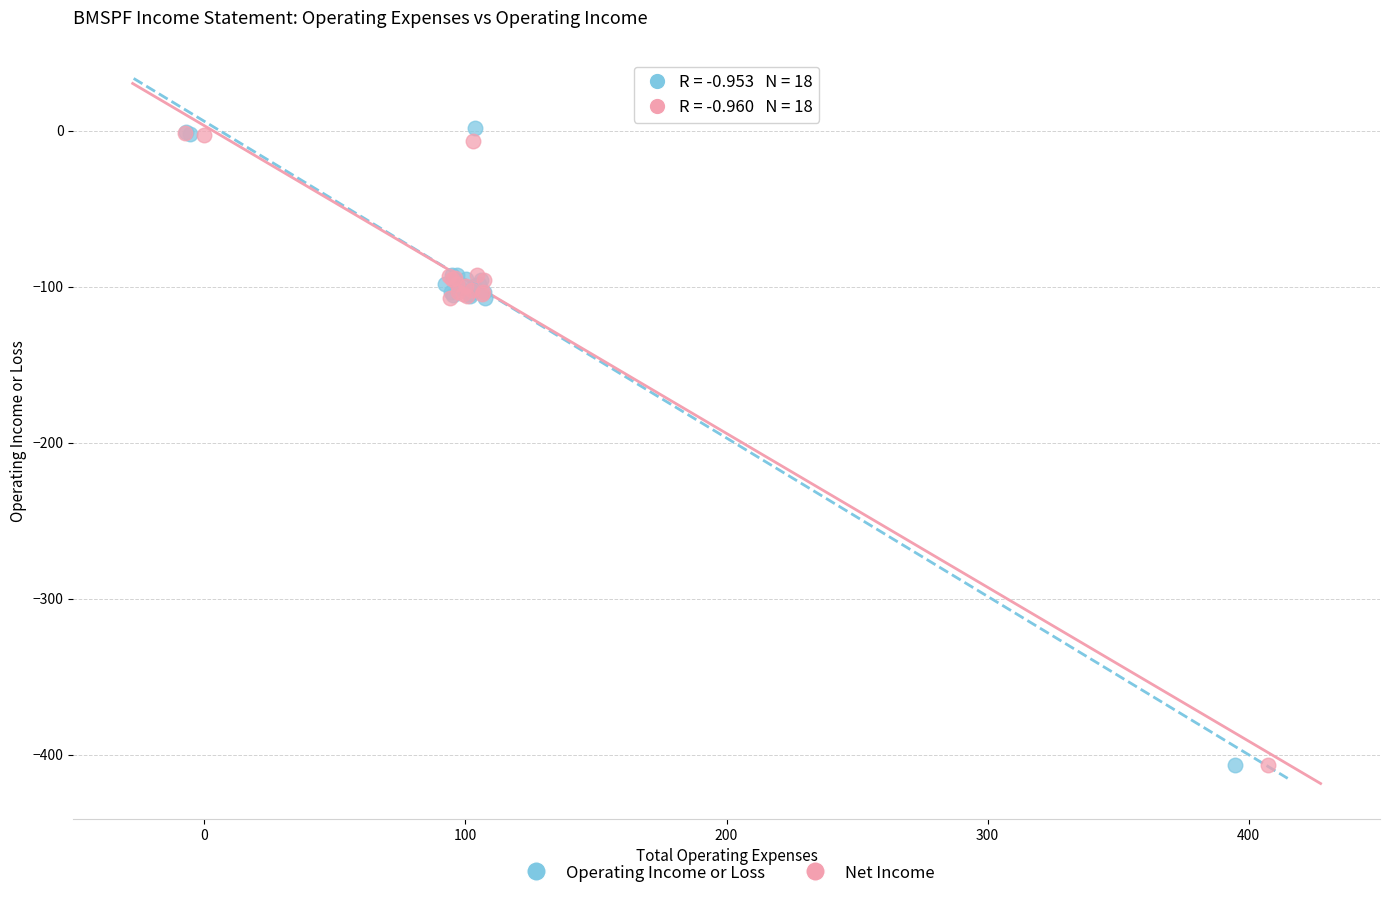

Which series has the widest spread of Y values?

Operating Income or Loss